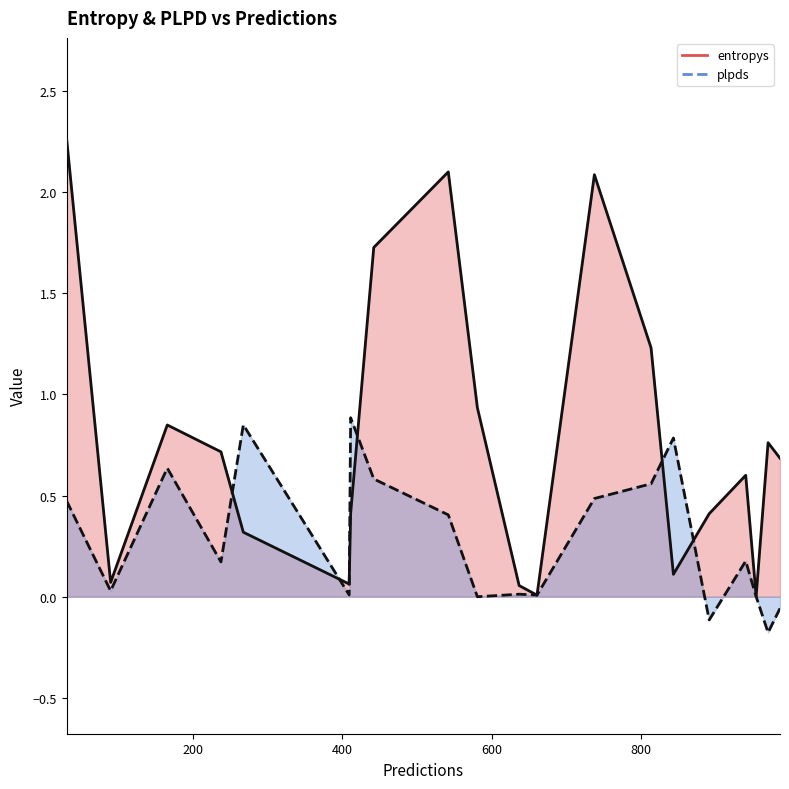

Does the chart have visible grid lines?

No